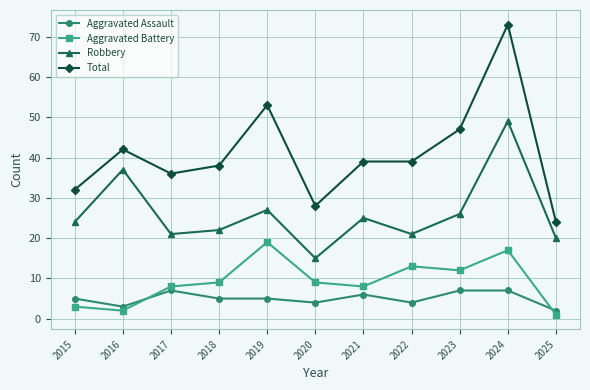

Rank the series by their maximum value, from lowest to highest.

Aggravated Assault, Aggravated Battery, Robbery, Total